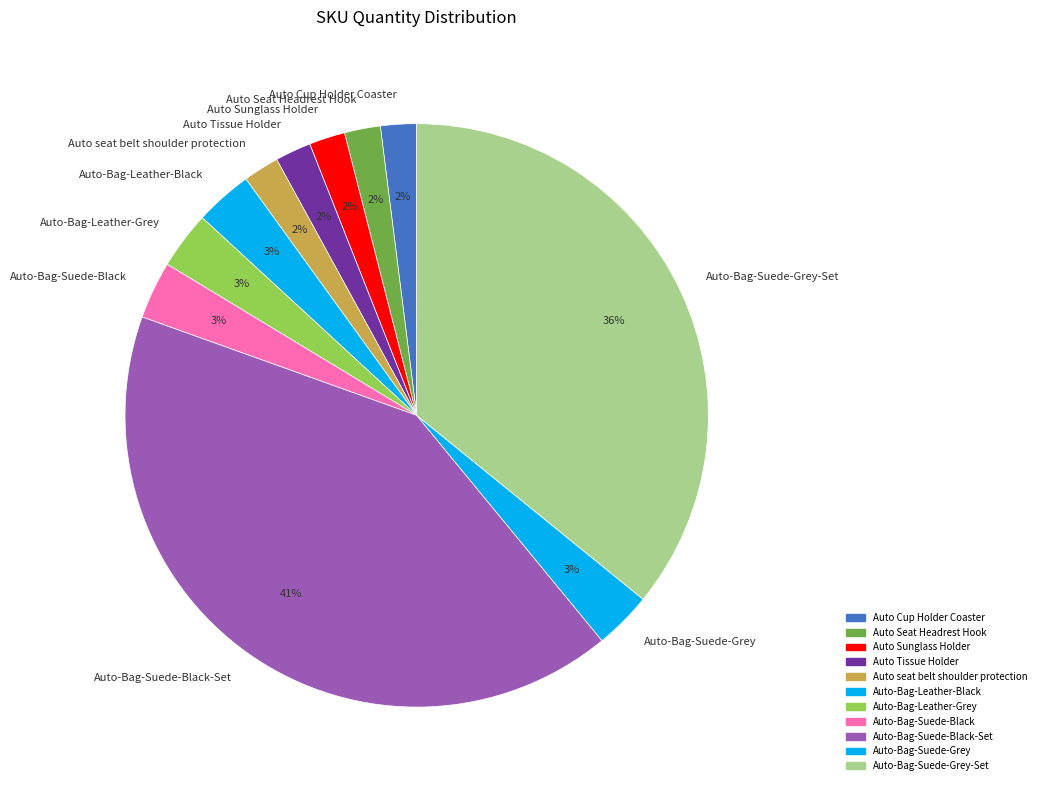

Is the sum of Auto-Bag-Suede-Grey-Set and Auto Cup Holder Coaster greater than half?

No